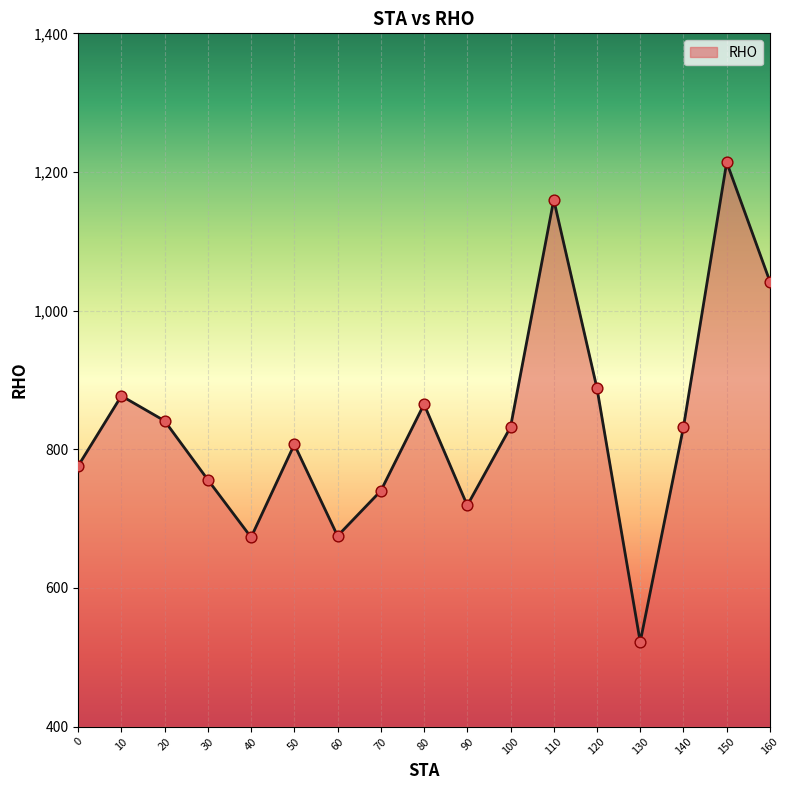

Between 100 and 150, which is larger?

150